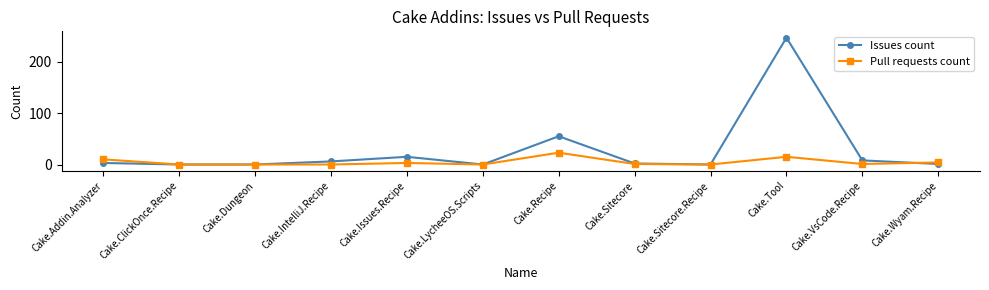

Which series has the largest total across all categories?

Issues count